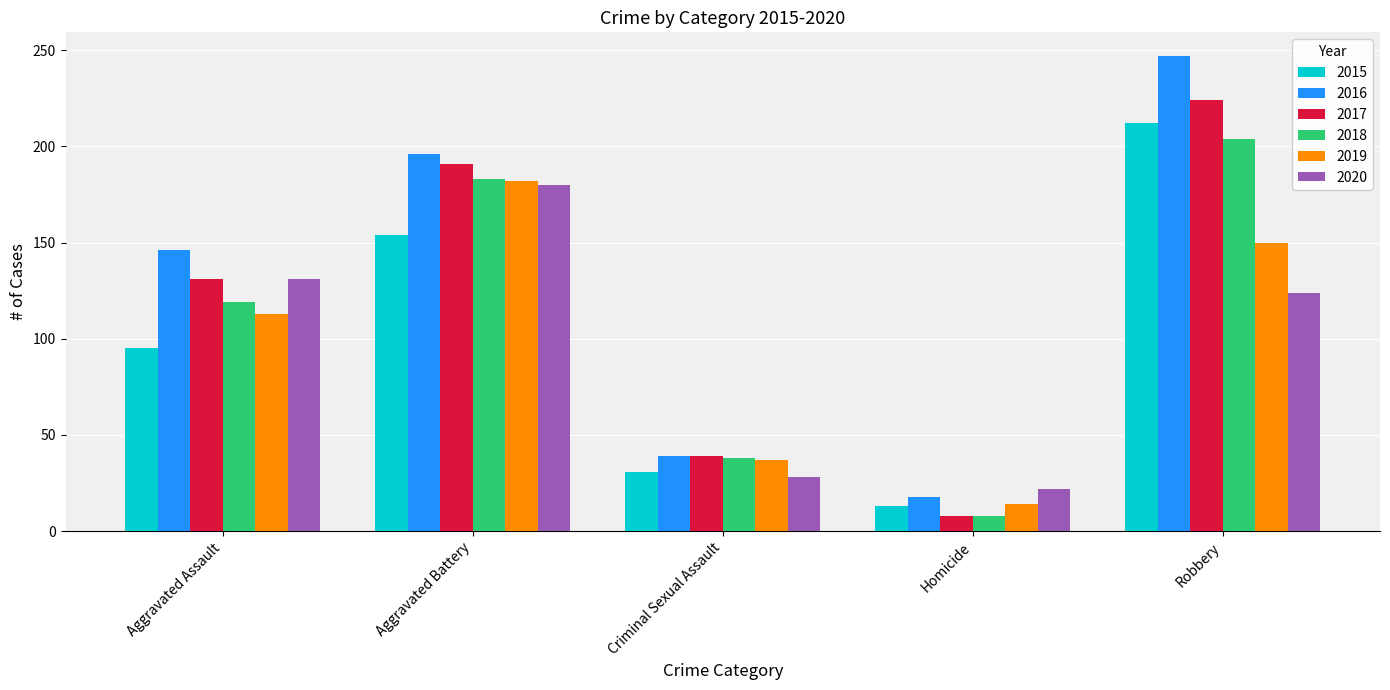

Count the number of data series in this chart.

6